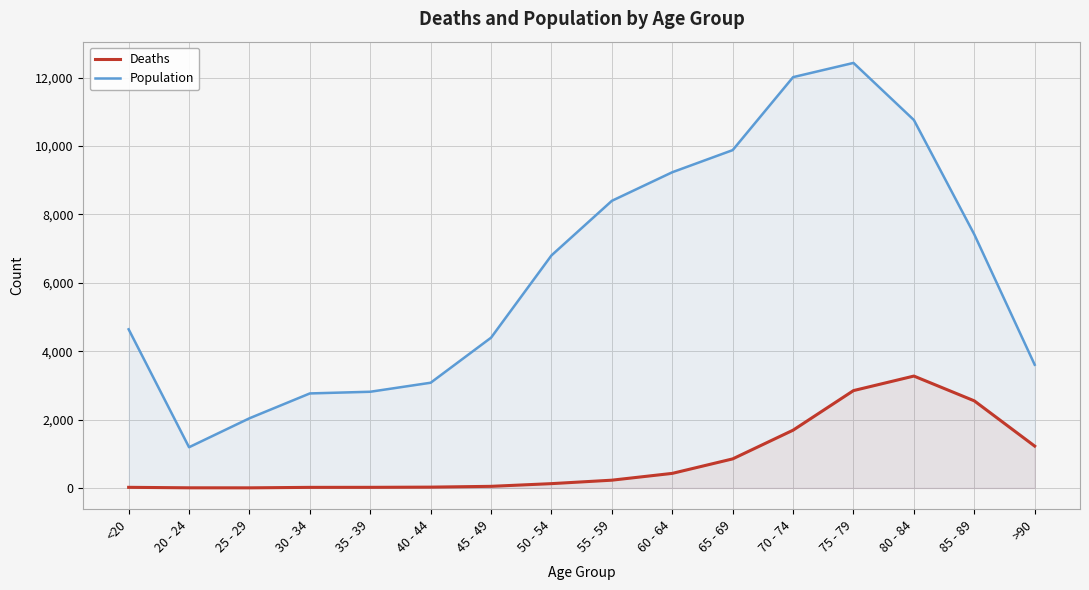

Where does the Deaths series first go above 227?

60 - 64